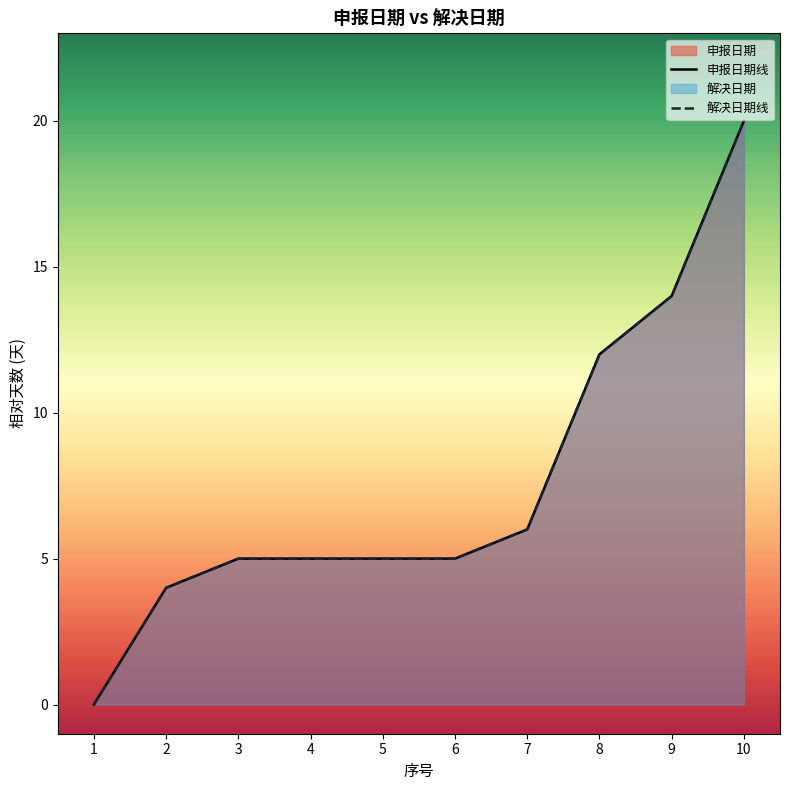

True or false: 解决日期线 has a value of 9 at 6.

False